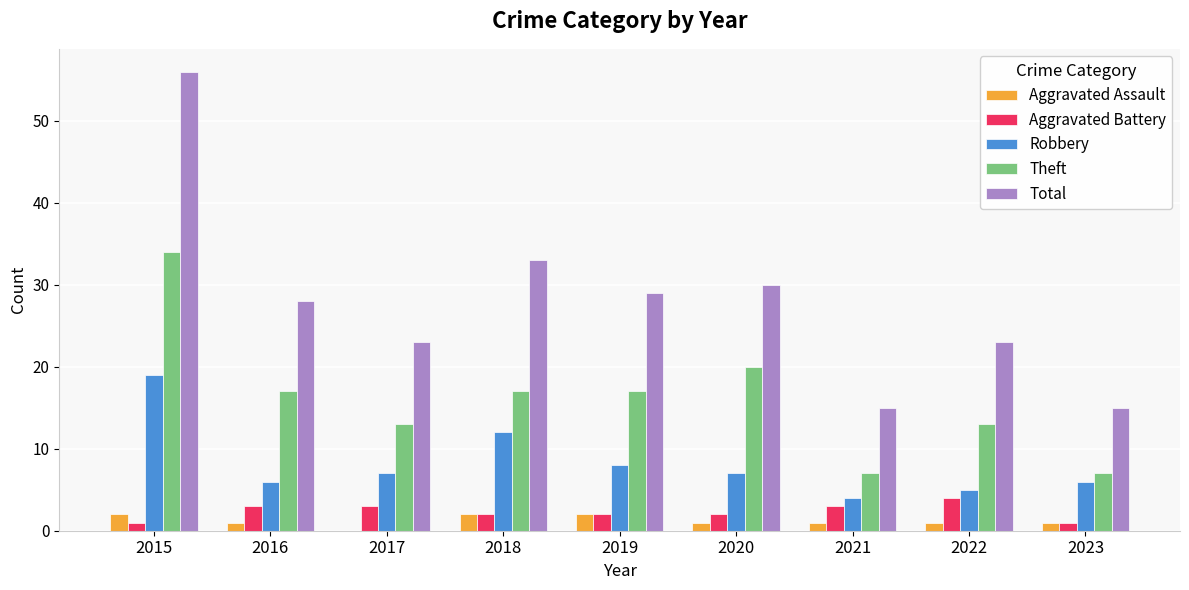

What is the total value across all series at 2019?

58